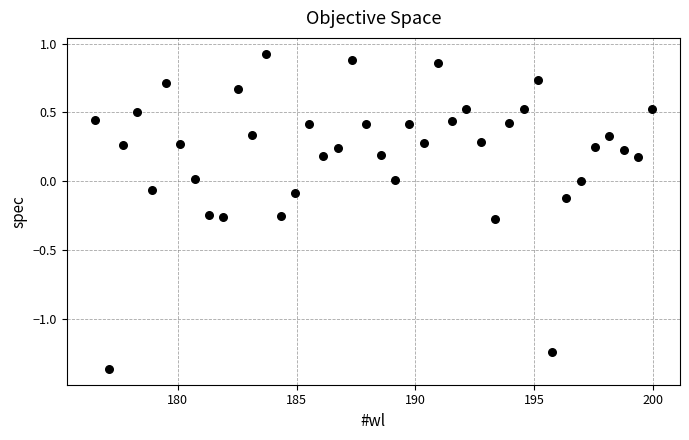

What is the range of Y values (max minus min)?

2.3